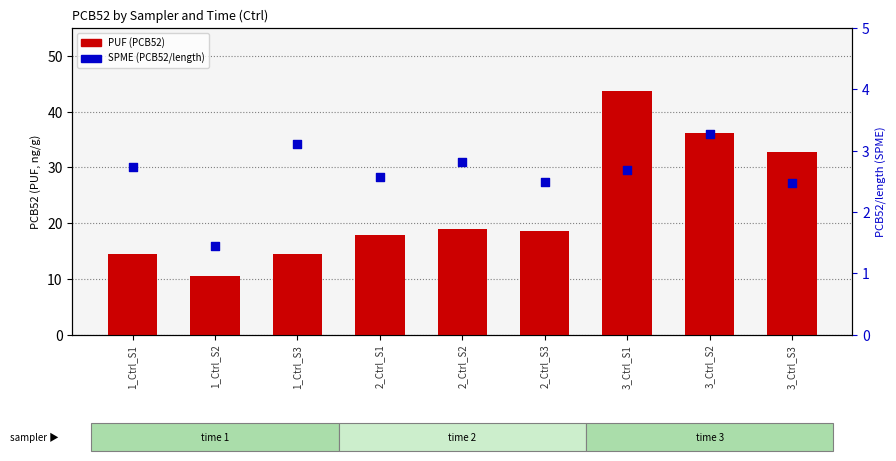

What are all the series names shown in the legend?

PUF (PCB52), SPME (PCB52/length)